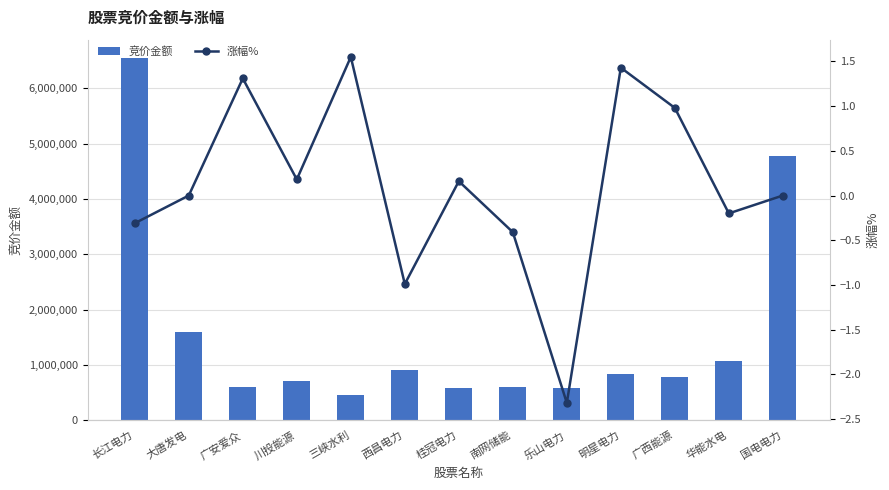

What is the label of the 3rd bar from the left?

广安爱众